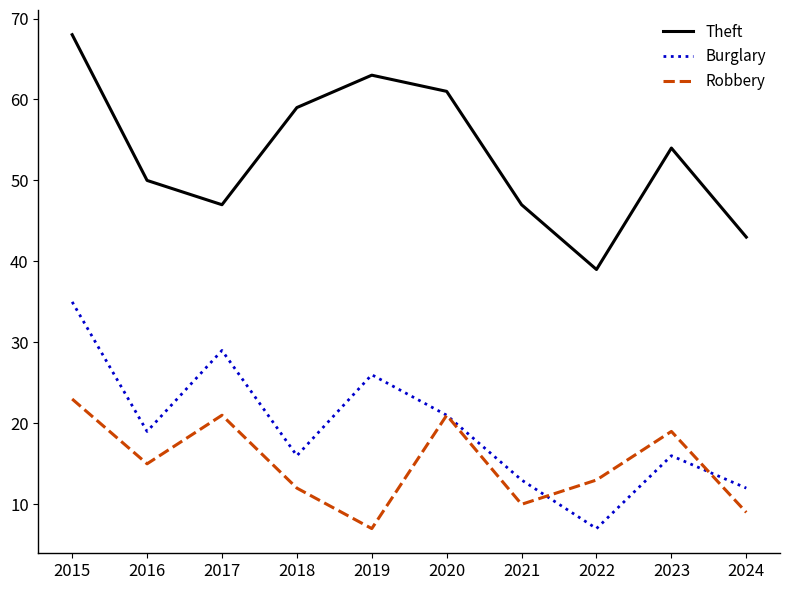

What is the spread (max minus min) of values at 2016?

35